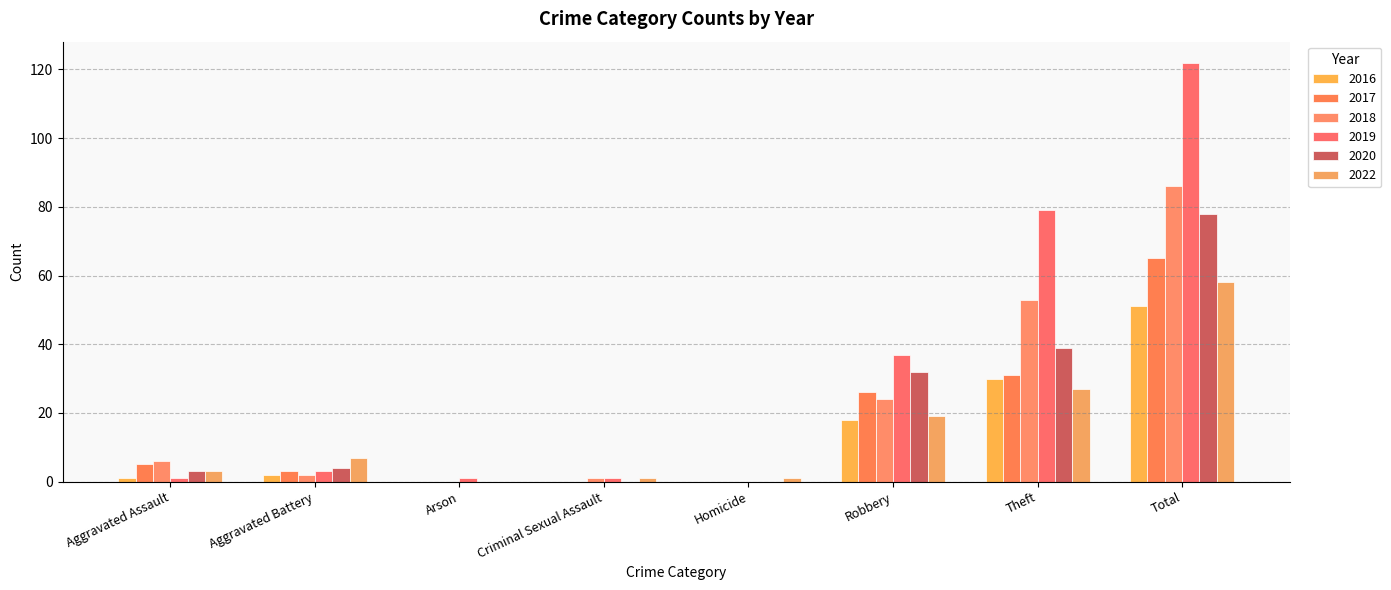

True or false: 2020 has a value of 0 at Homicide.

True